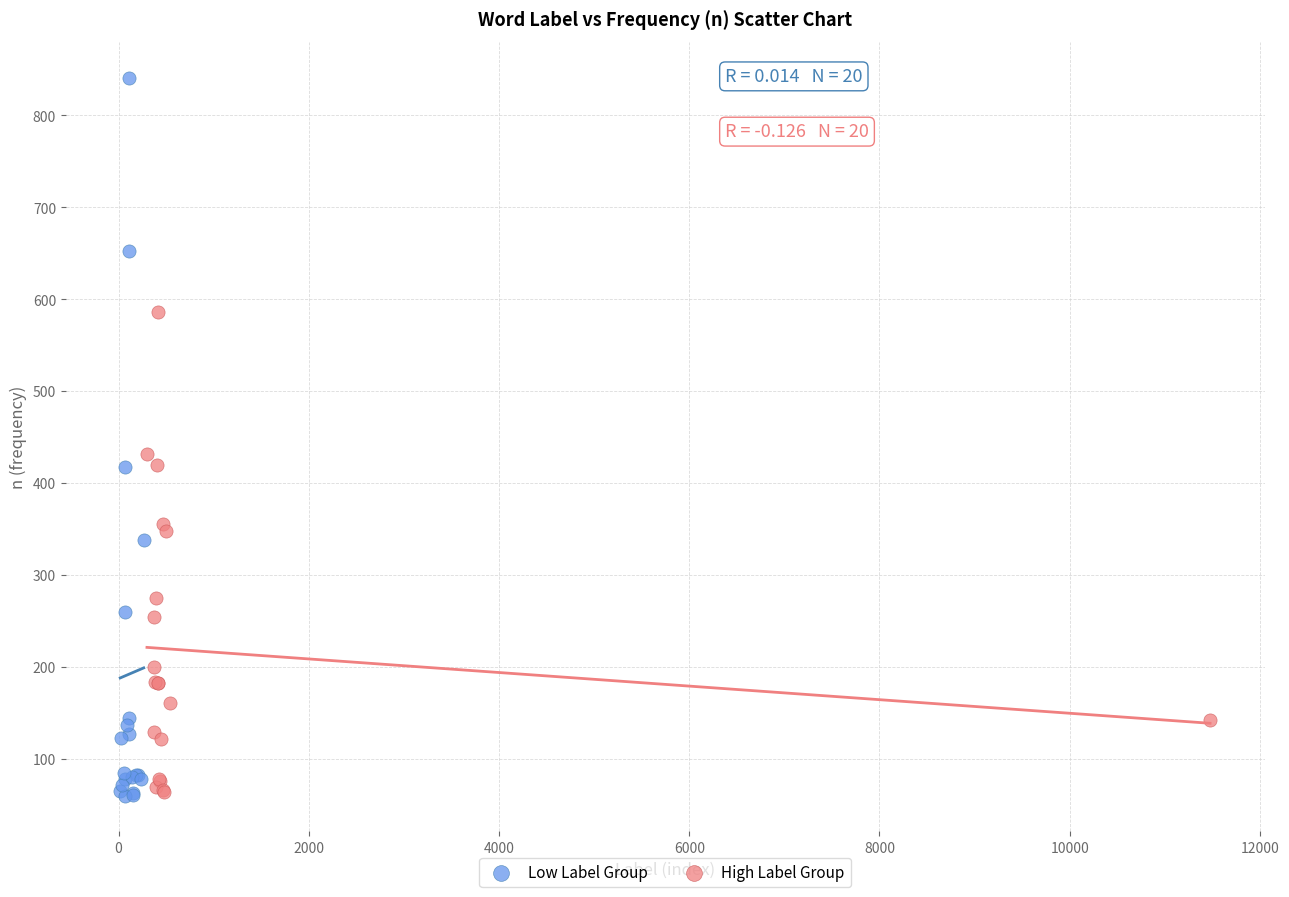

Which series contains the highest Y value?

Low Label Group